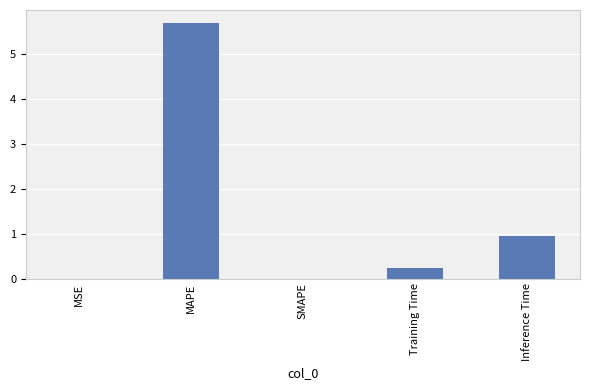

How many series are shown in this chart?

1